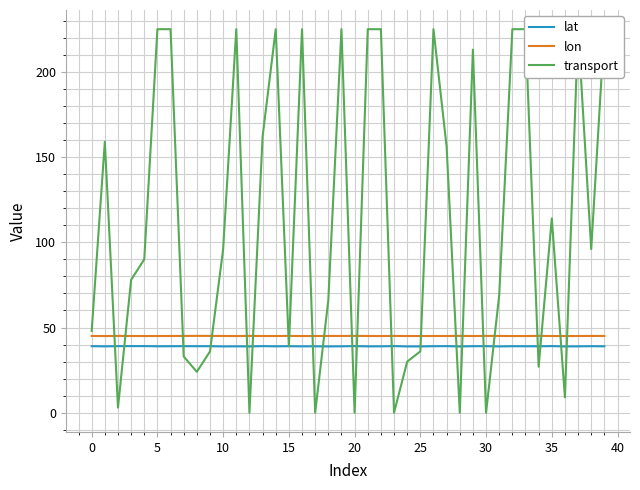

True or false: lon and lat intersect in this chart.

False